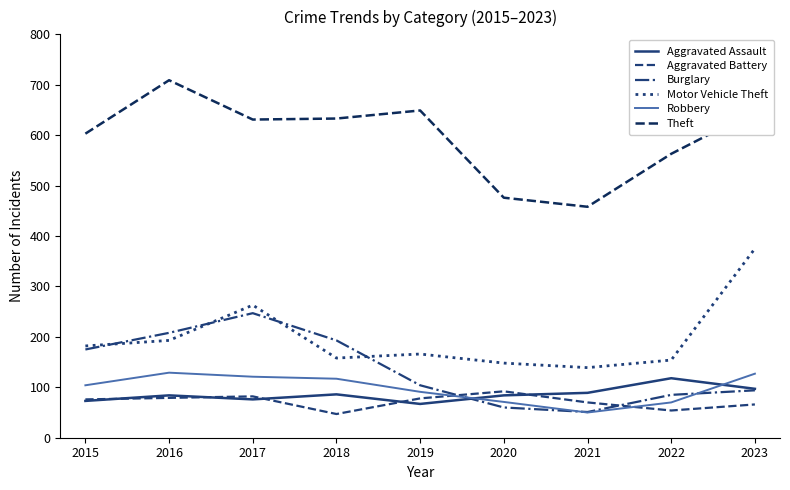

What is the total value across all series at 2015?

1213